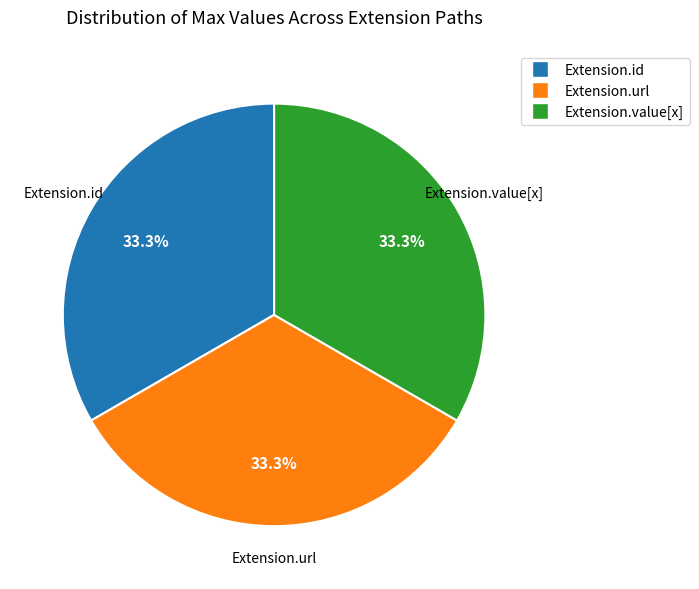

How many segments does this pie chart have?

3